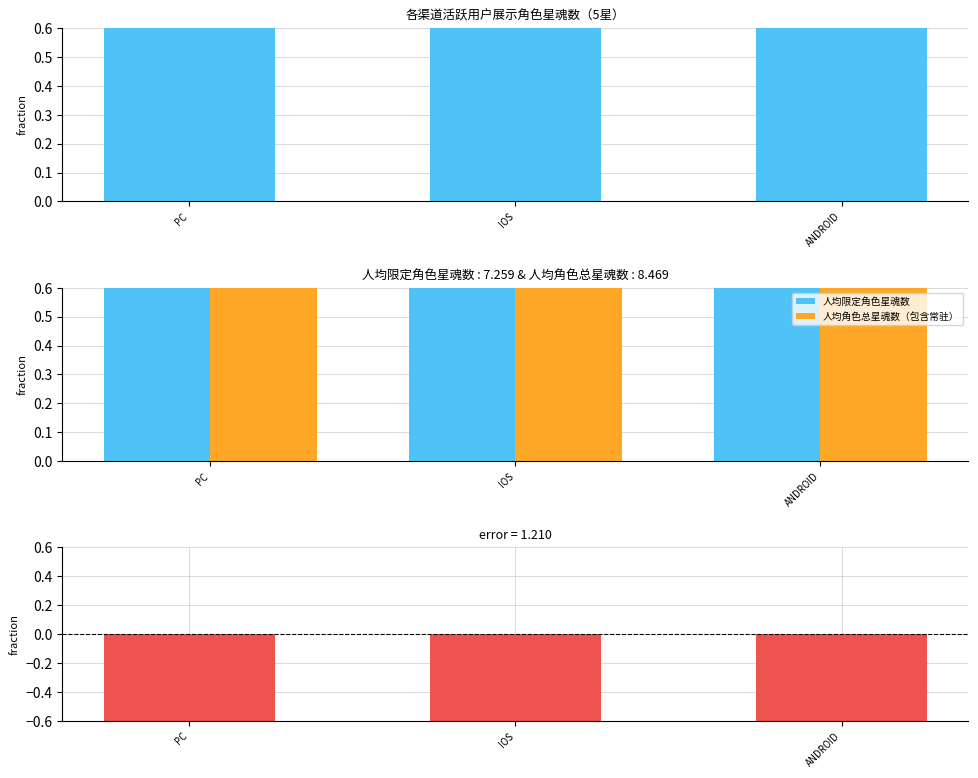

How many categories are shown in the chart?

3